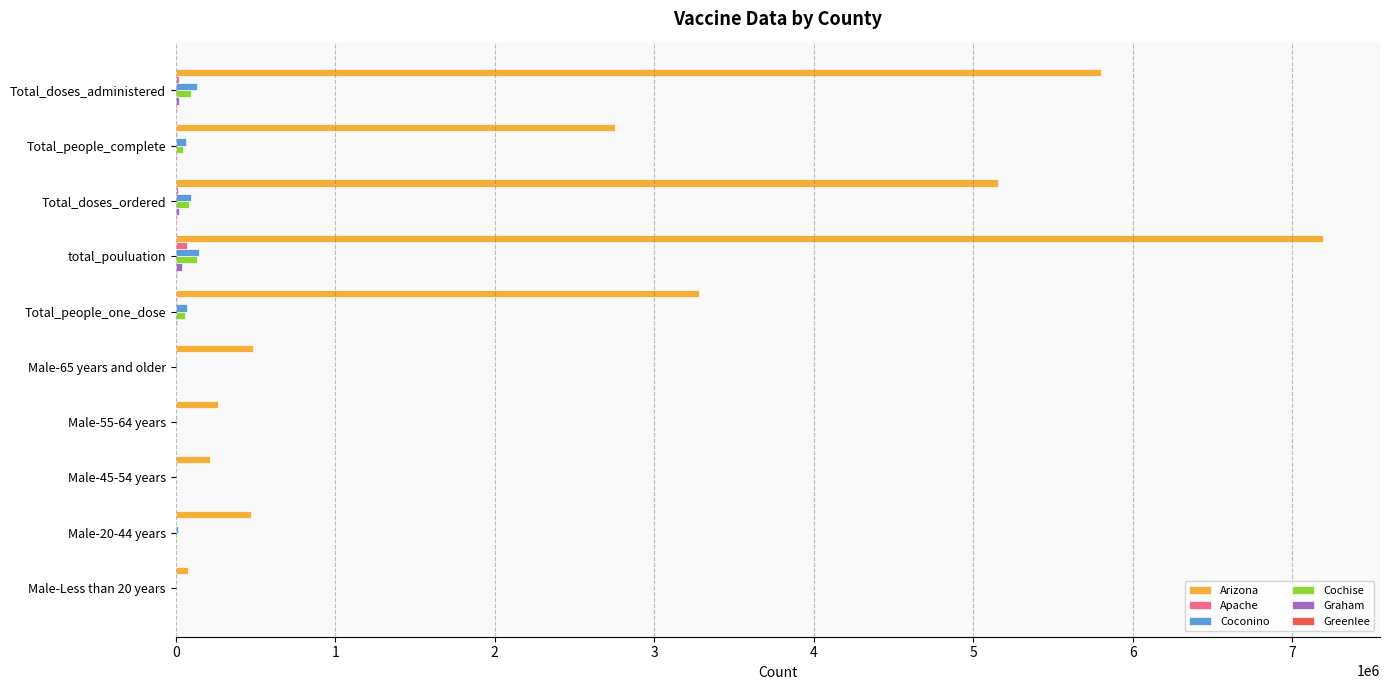

What is the sum of all Coconino values?

541223